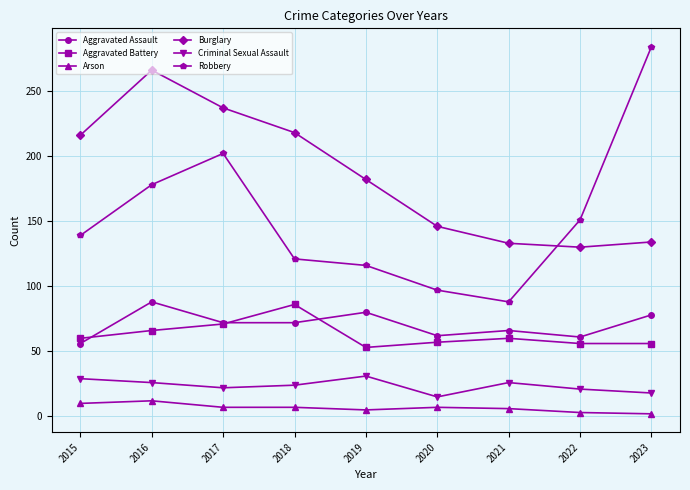

Which series has the largest range (max minus min)?

Robbery